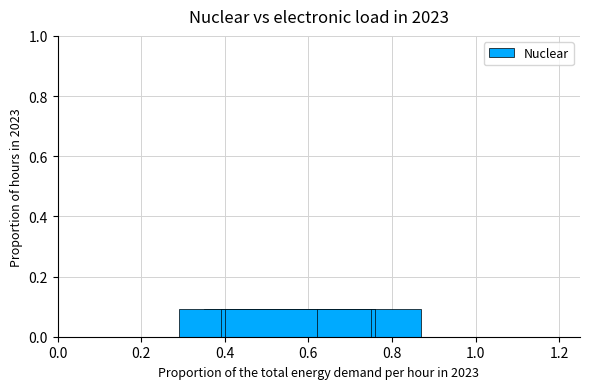

What is the maximum value shown in the chart?

0.9